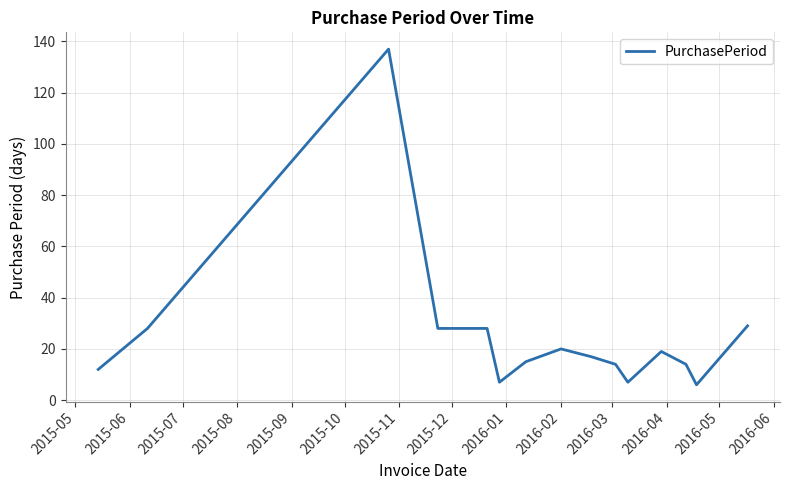

What is the difference between the maximum and minimum values?

131